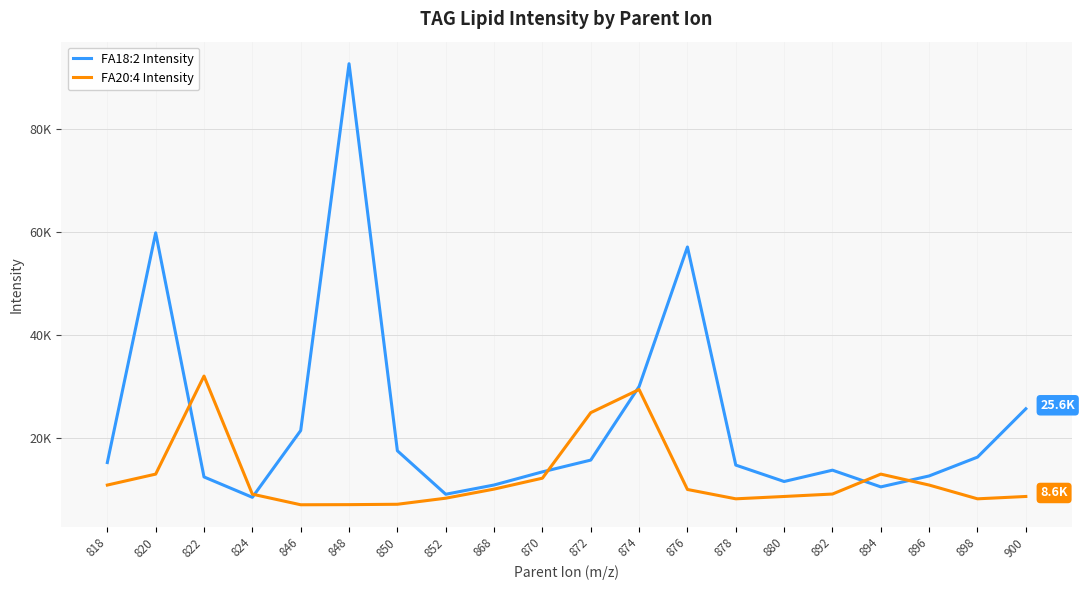

The FA18:2 Intensity series shows 92695.4 at 848. True or false?

True